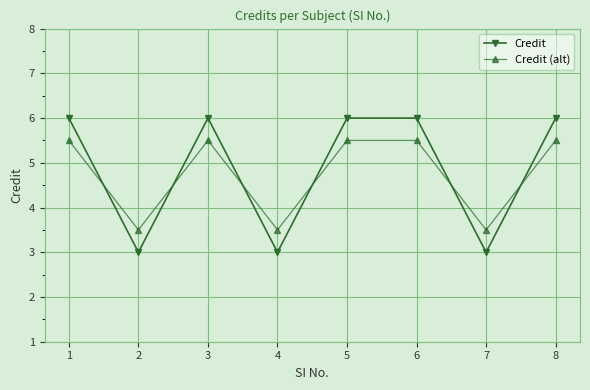

Where is the first local minimum for Credit?

2